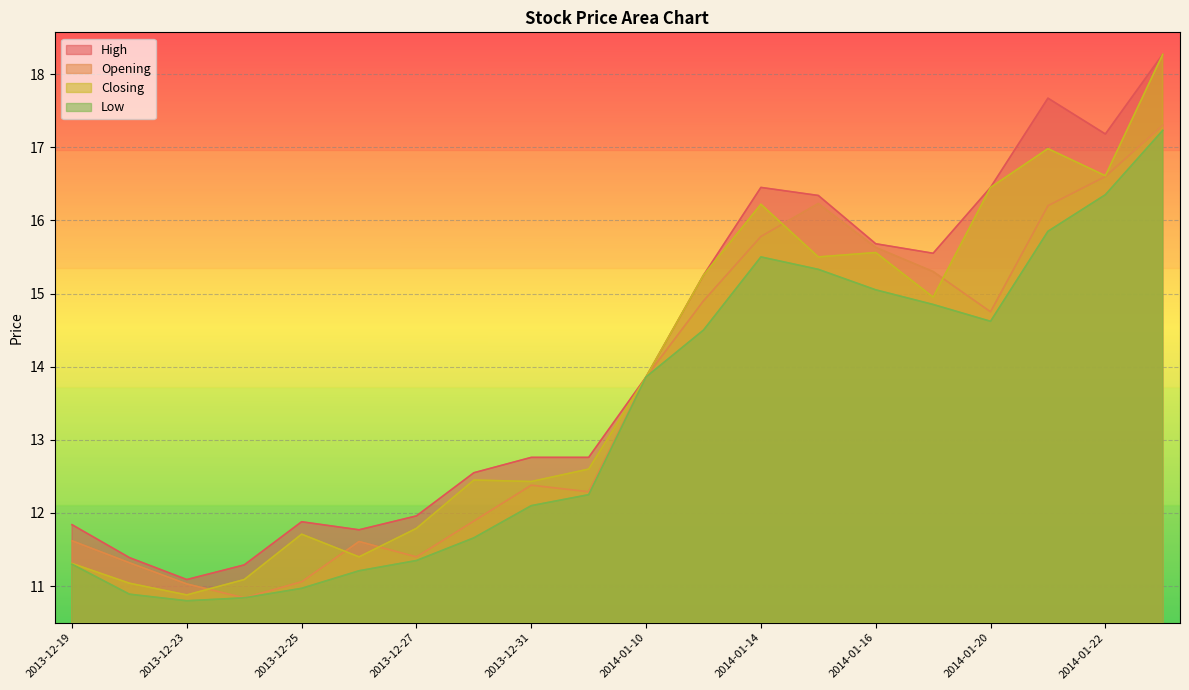

Where do Opening and Closing first cross each other?

2013-12-23 and 2013-12-24